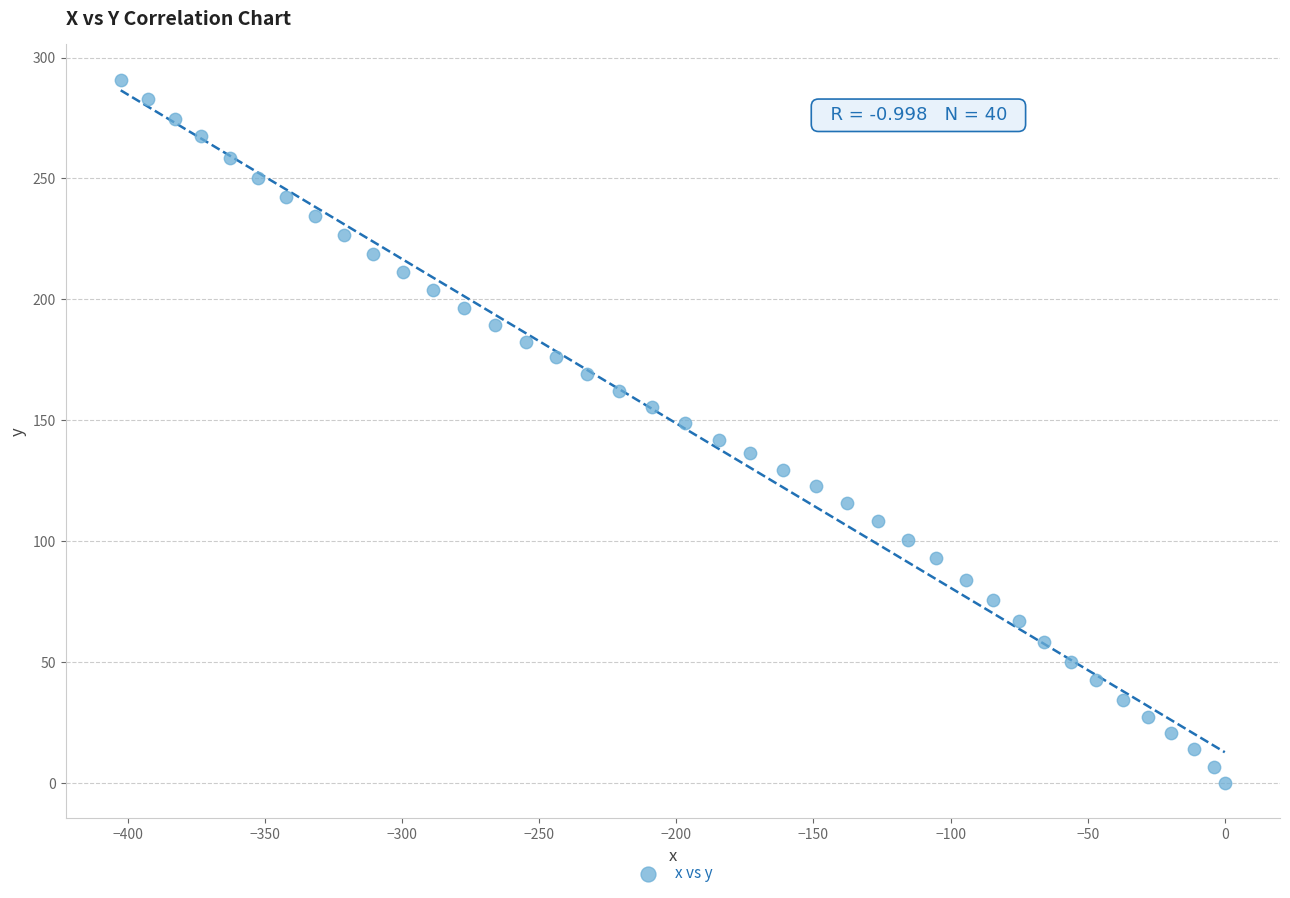

What is the range of X values (max minus min)?

402.6